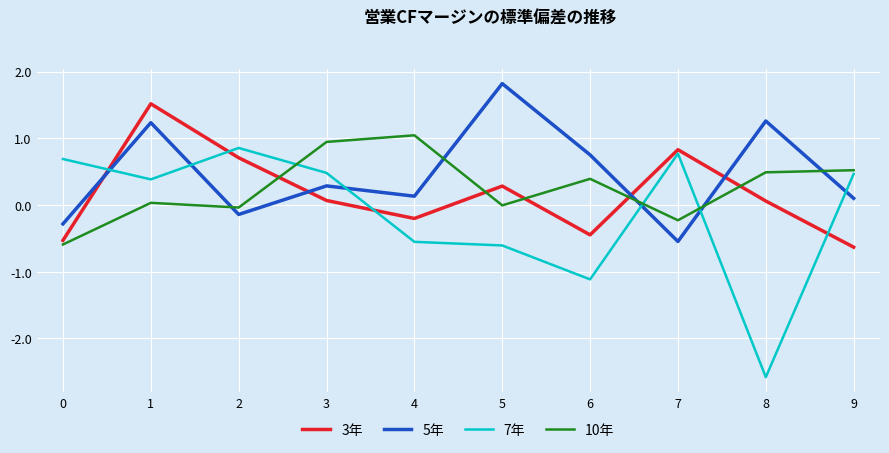

In 7年, how many points are lower than both neighbors (excluding endpoints)?

3